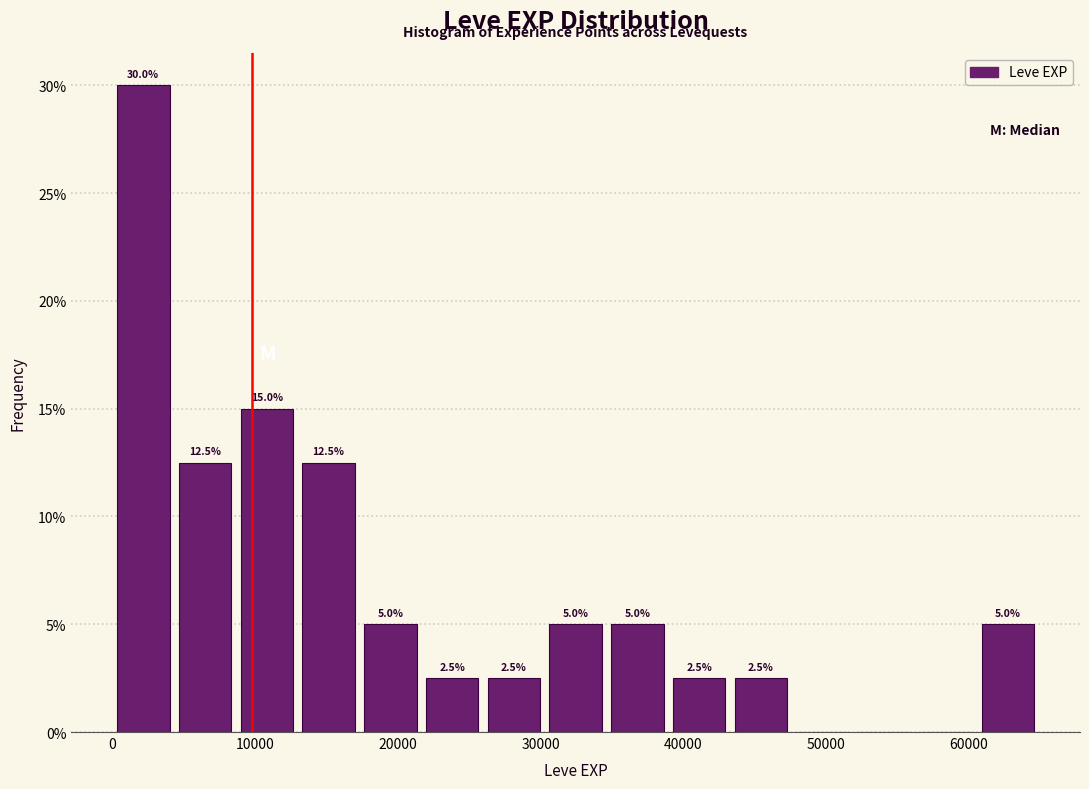

Over which range of the x-axis is the bar tallest?

0 to 4000